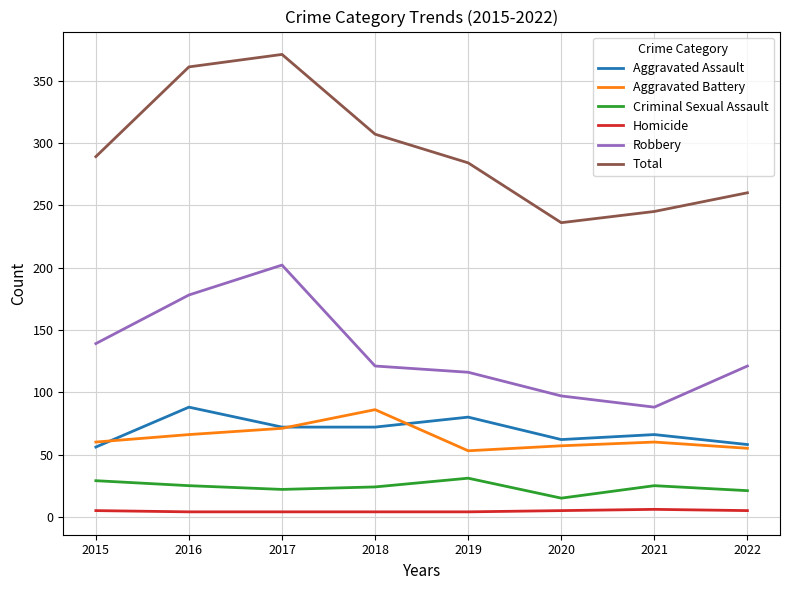

What is the difference between the second highest and second lowest values in the Total series?

116